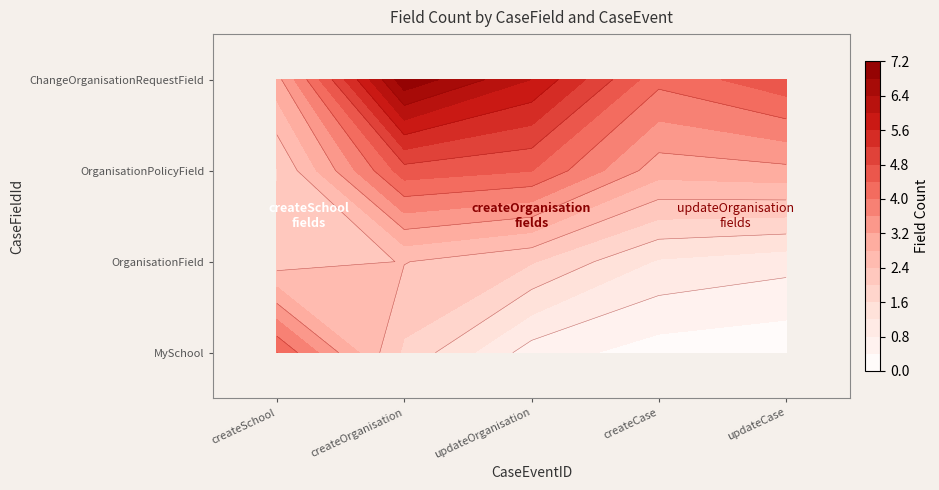

Rank the series by their maximum value, from lowest to highest.

OrganisationField, OrganisationPolicyField, MySchool, ChangeOrganisationRequestField